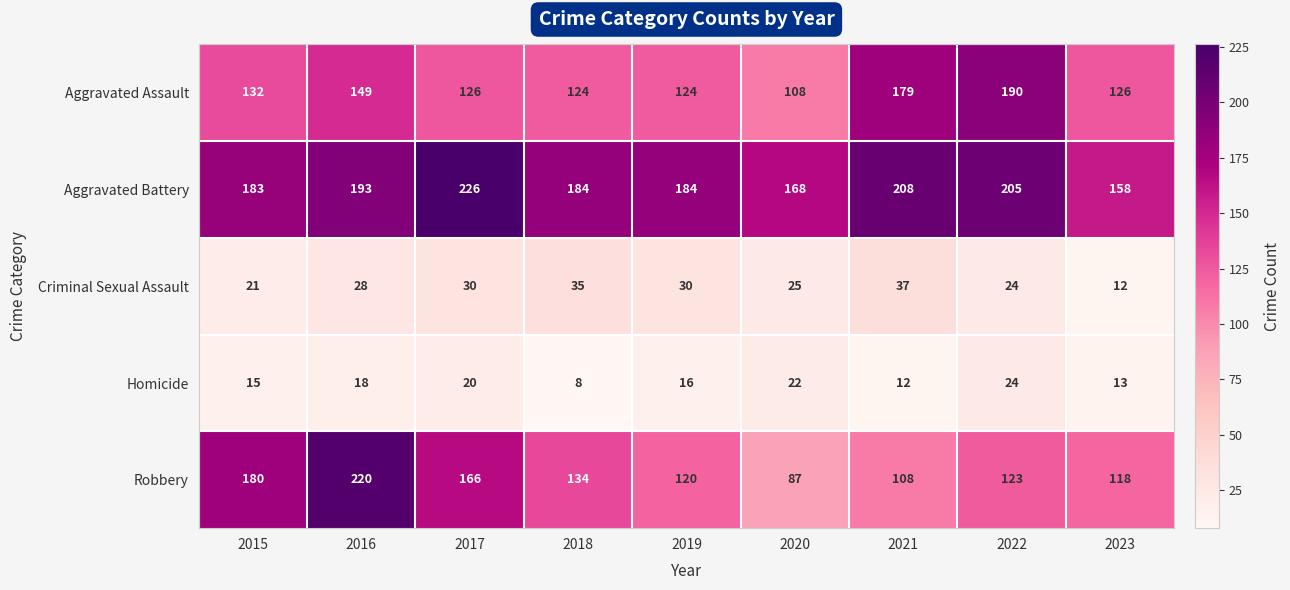

What is the difference between the second highest and second lowest values in the Aggravated Assault series?

55